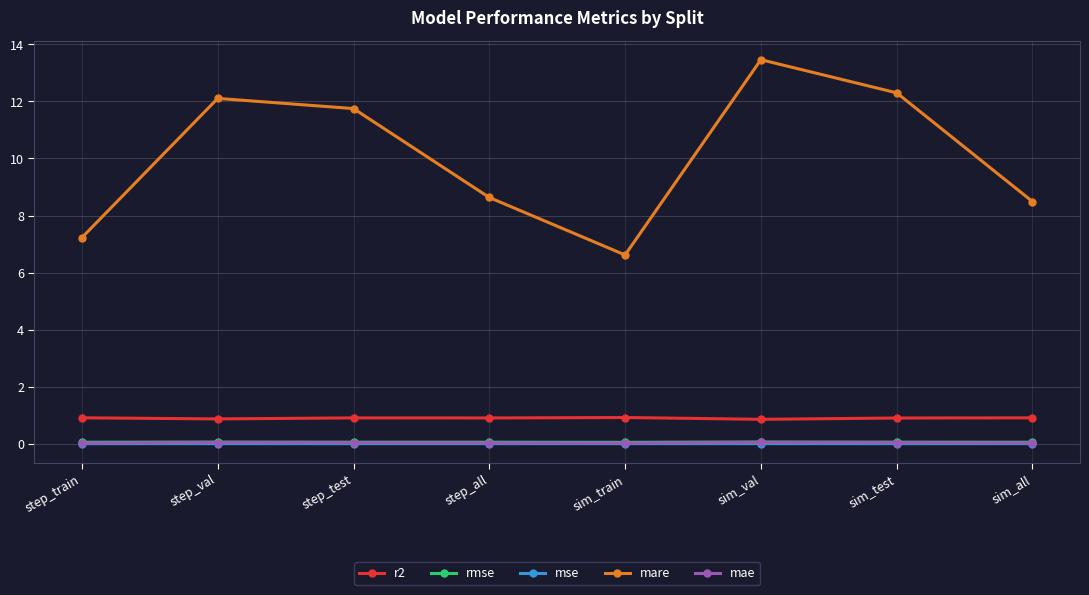

True or false: r2 and mse cross at least once.

False